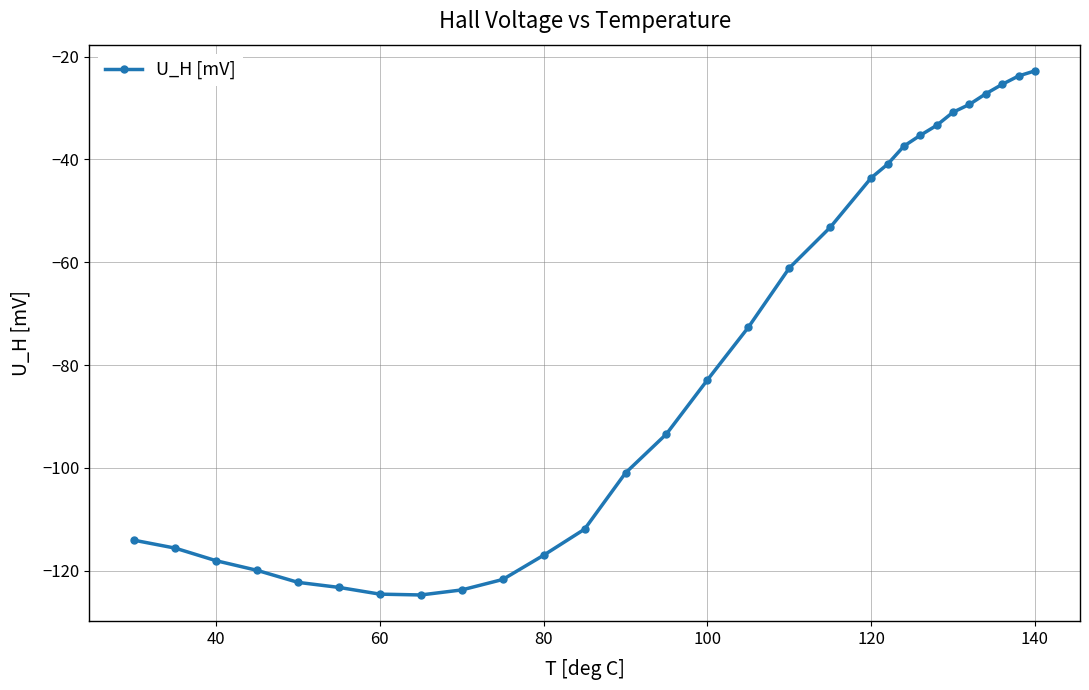

What is the difference between the maximum and minimum values?

101.9